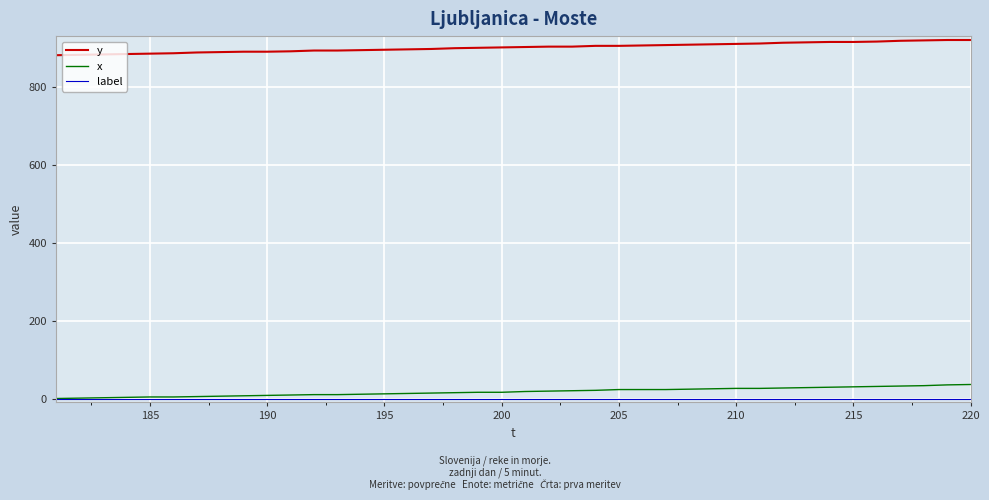

What is the difference between the maximum and second lowest values in the y series?

38